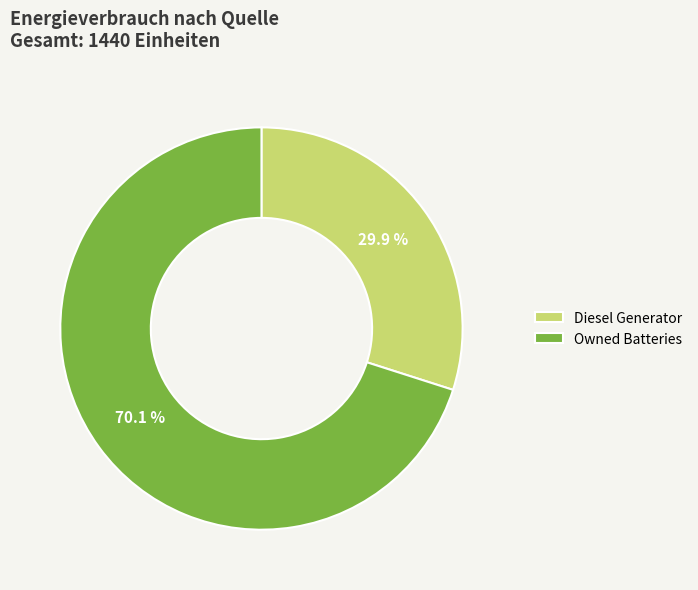

What percentage is the Diesel Generator slice, to the nearest percent?

30%